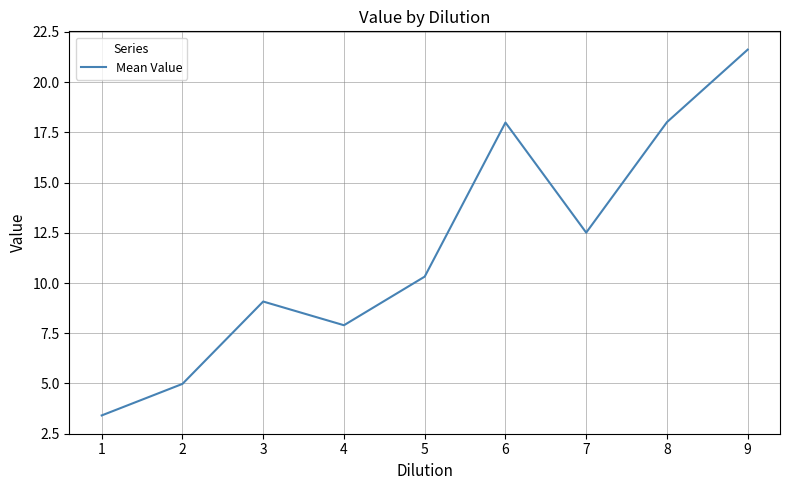

What is the difference between the maximum and minimum values?

18.2